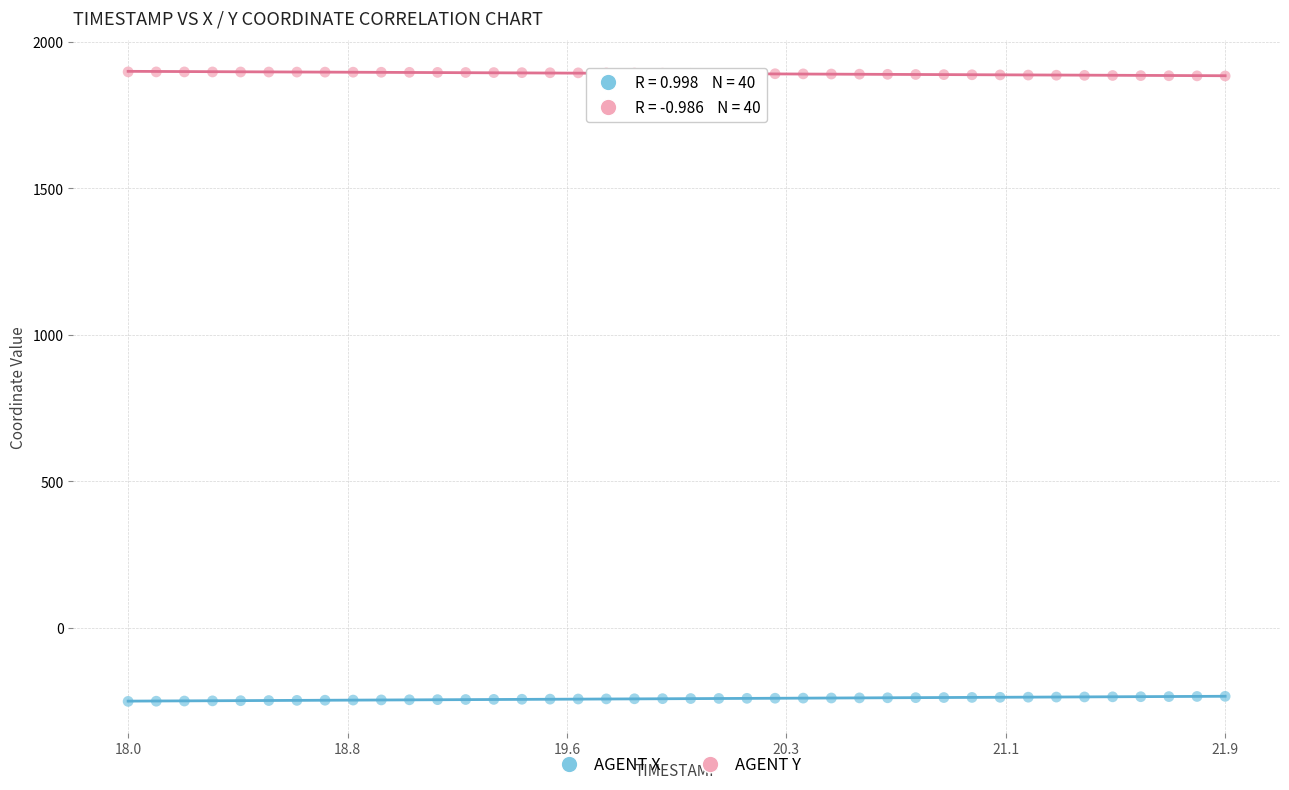

Across all data points, what is the range of Y values (max minus min)?

2147.9